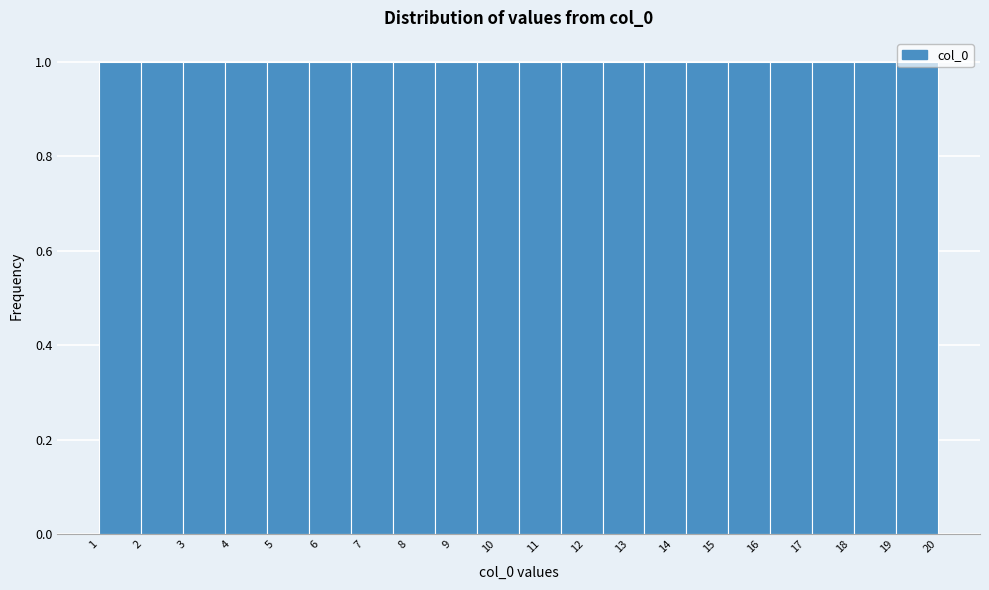

Reading left to right, transcribe this chart: for each bar, give the range it covers on the x-axis and its height. Neither the bar edges nor the heights are printed on the chart, so give them approximately, as read against the axes.

1.00 to 1.95: 1
1.95 to 2.90: 1
2.90 to 3.85: 1
3.85 to 4.80: 1
4.80 to 5.75: 1
5.75 to 6.70: 1
6.70 to 7.65: 1
7.65 to 8.60: 1
8.60 to 9.55: 1
9.55 to 10.50: 1
10.50 to 11.45: 1
11.45 to 12.40: 1
12.40 to 13.35: 1
13.35 to 14.30: 1
14.30 to 15.25: 1
15.25 to 16.20: 1
16.20 to 17.15: 1
17.15 to 18.10: 1
18.10 to 19.05: 1
19.05 to 20.00: 1